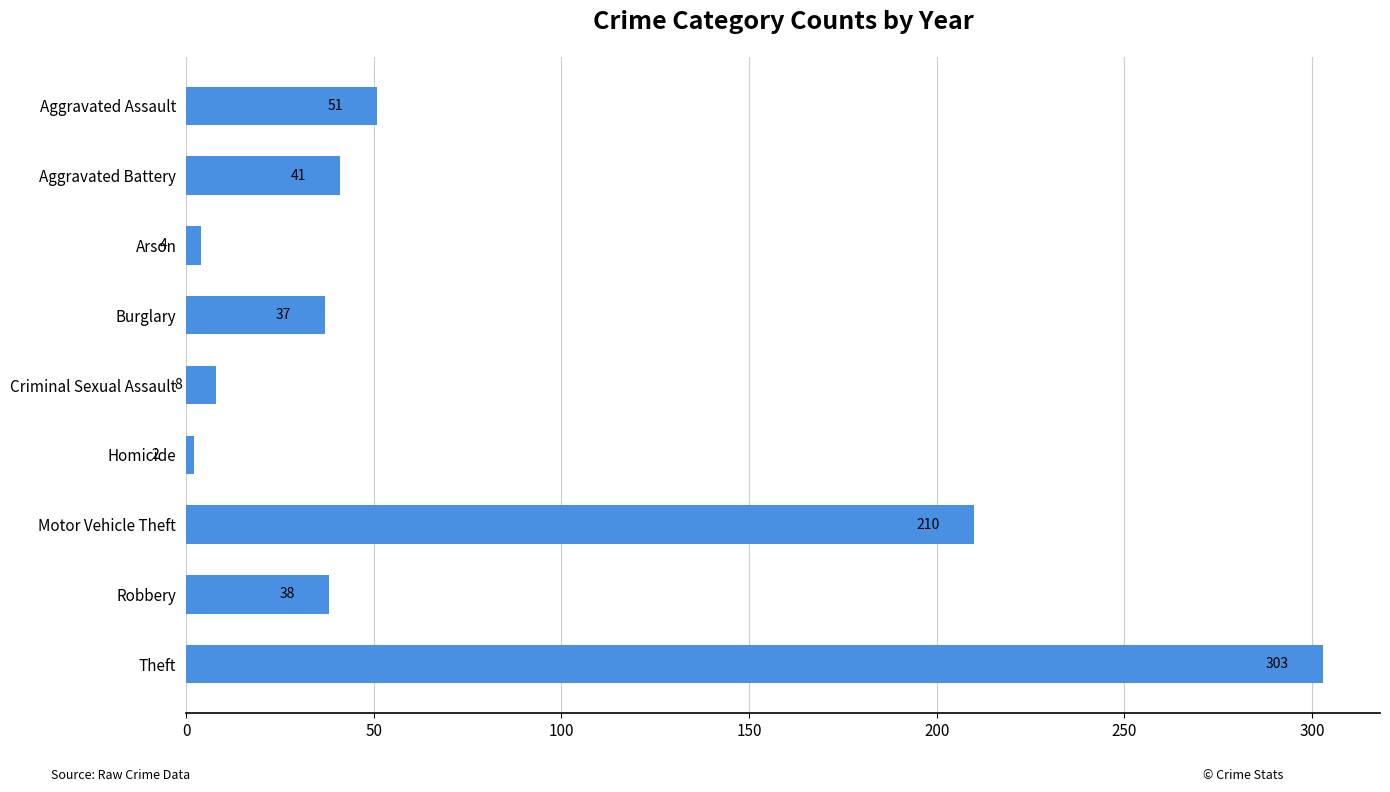

Which category has the highest value across all series?

Theft